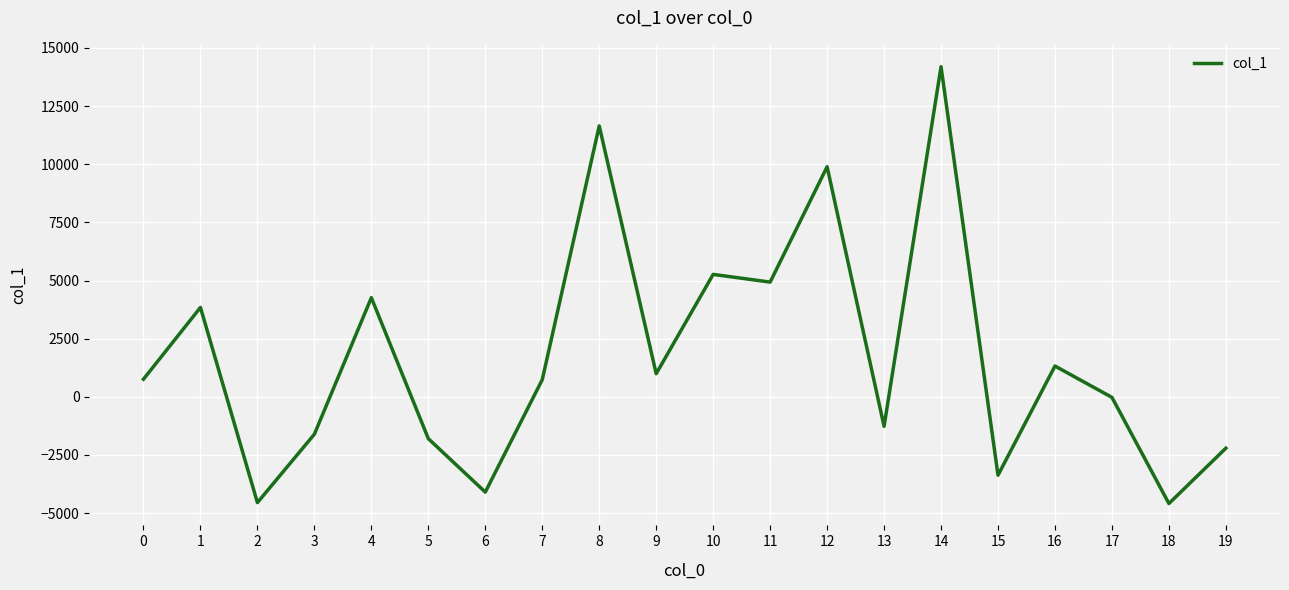

True or false: there are more than 0 points higher than both neighbors.

True